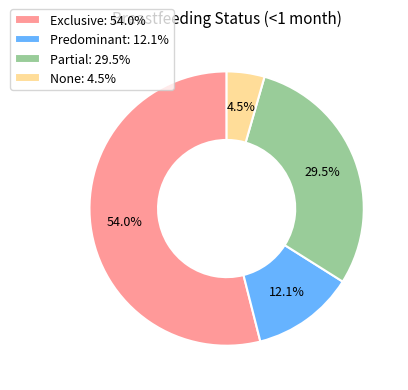

Which has a higher value, Exclusive or None?

Exclusive